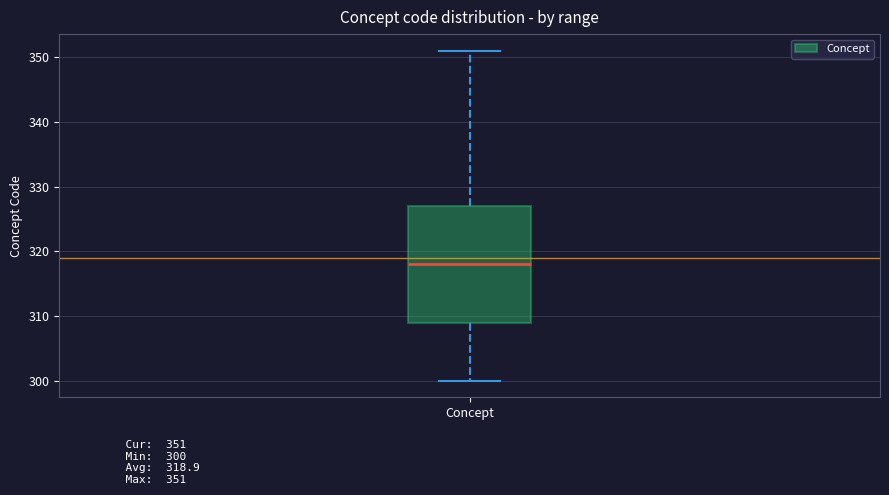

Read this box plot against the y-axis: the position of the median line, the range covered by the box, and the ends of both whiskers. The values are not printed on the chart, so give them approximately, as read against the axis.

median 318, box 309 to 327, whiskers 300 to 351